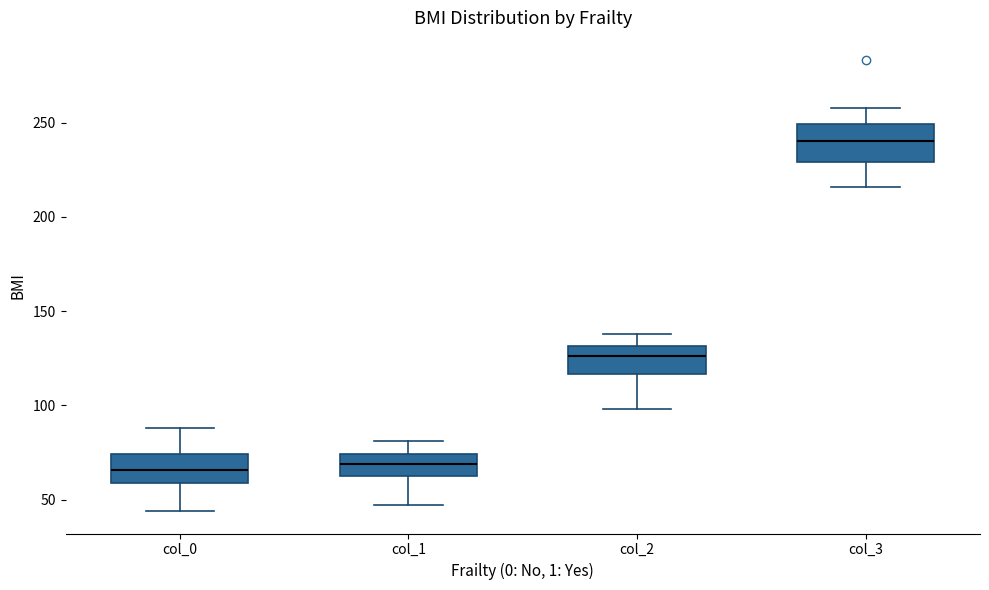

Which box's median line is the highest?

col_3